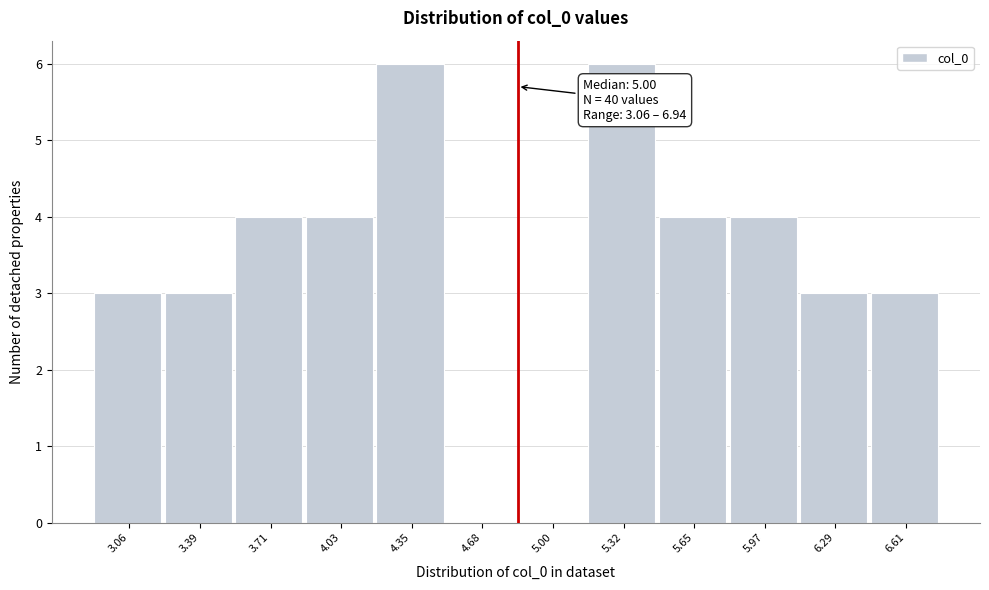

Reading right to left, transcribe all the data shown in this chart.

6.61=3	6.29=3	5.97=4	5.65=4	5.32=6	5.00=0	4.68=0	4.35=6	4.03=4	3.71=4	3.39=3	3.06=3